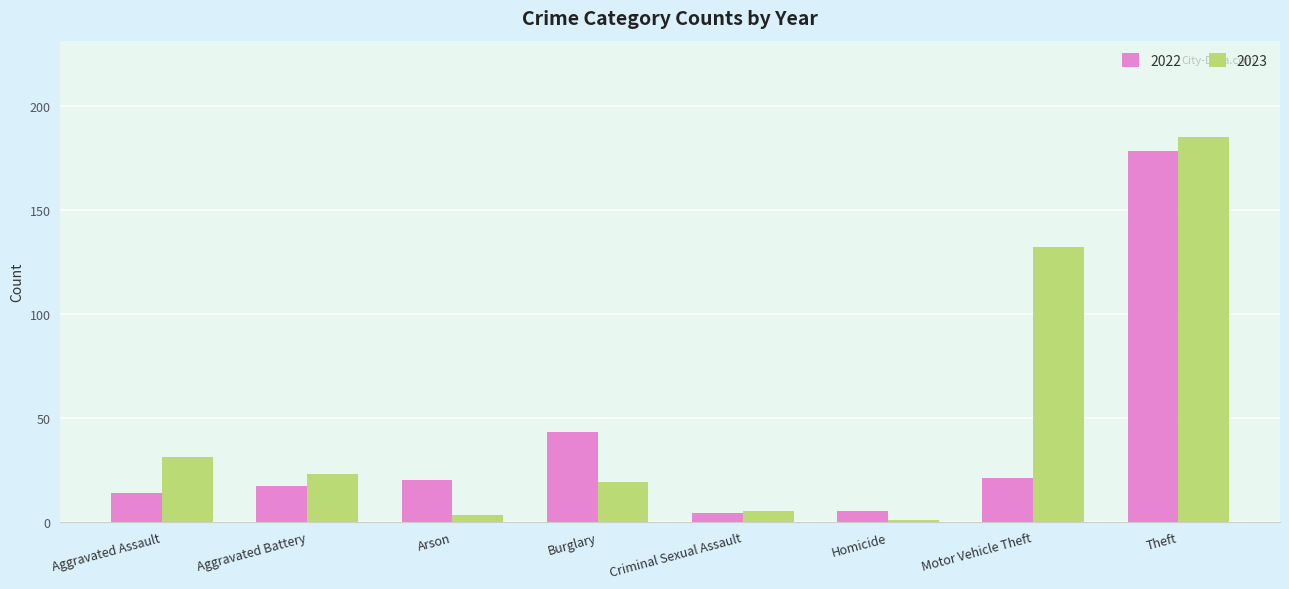

At how many categories does at least one series exceed 39?

3